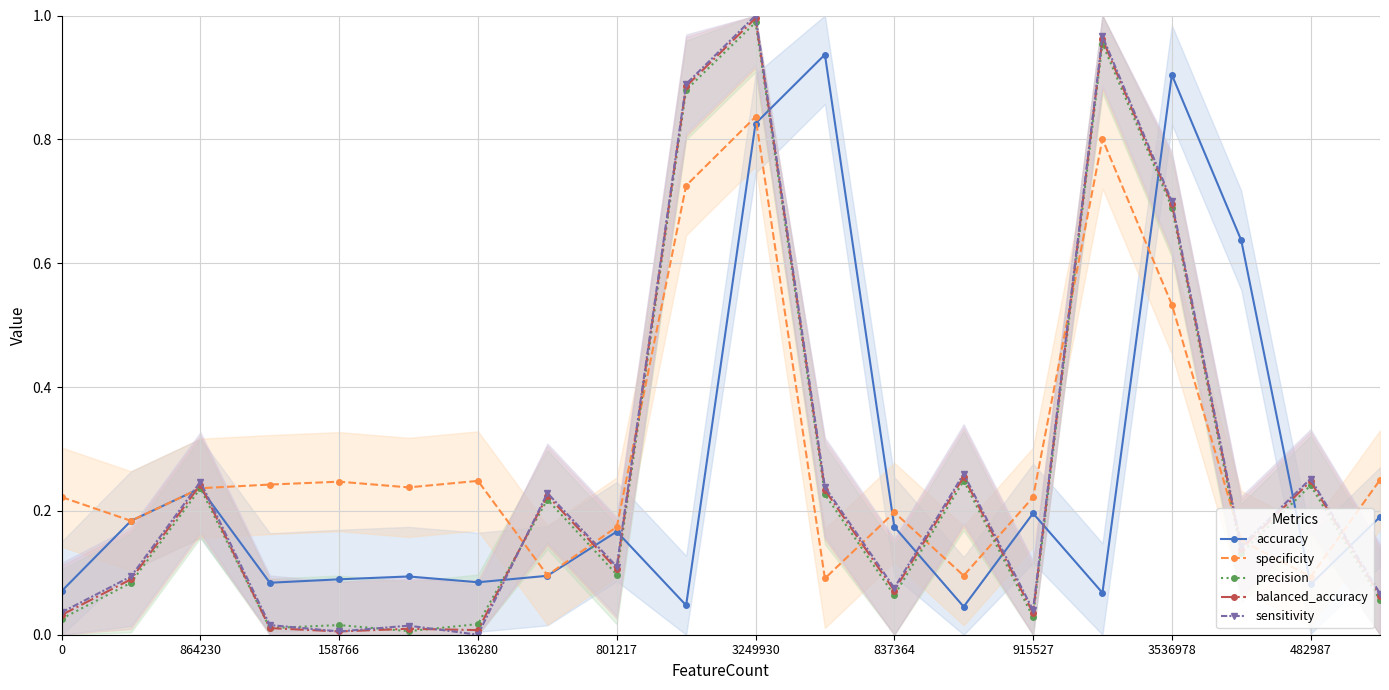

True or false: accuracy has a value of 0.2 at 915527.

True